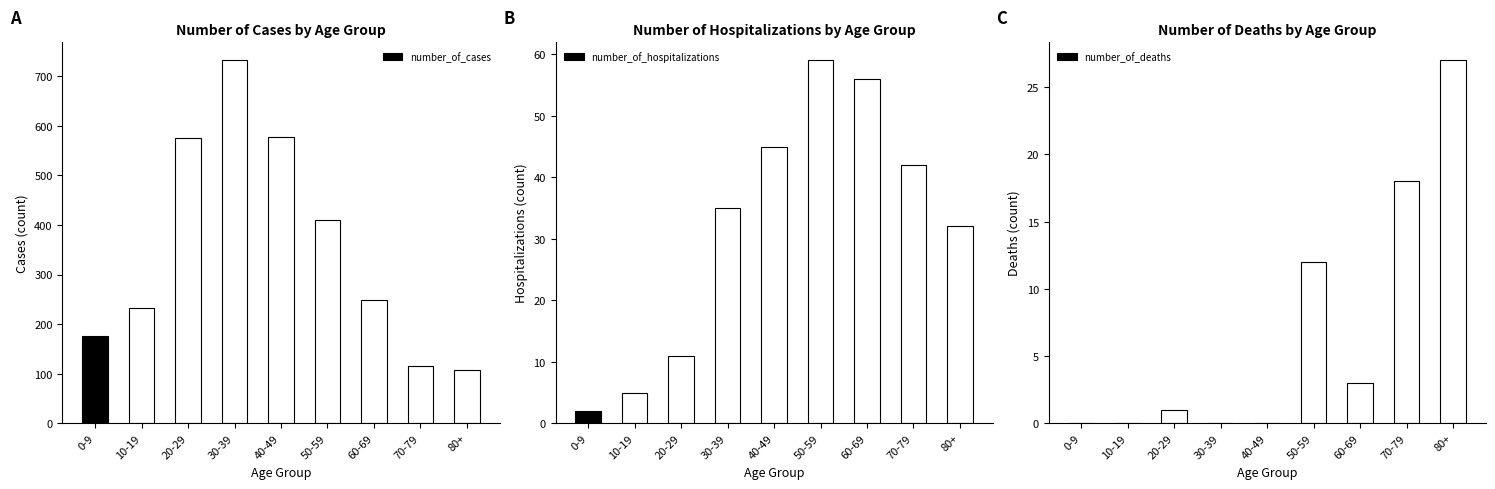

How many data points in number_of_cases are above 249?

4